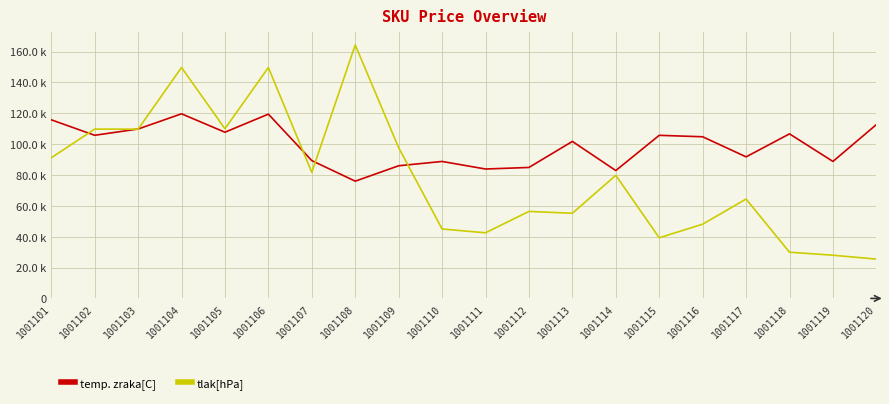

True or false: temp. zraka[C] and tlak[hPa] cross at least once.

True